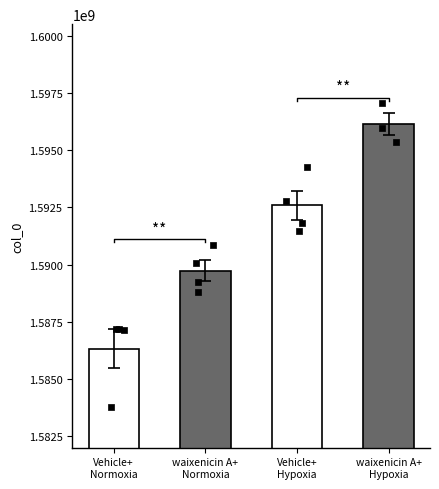

Which series contains the highest Y value?

col_0